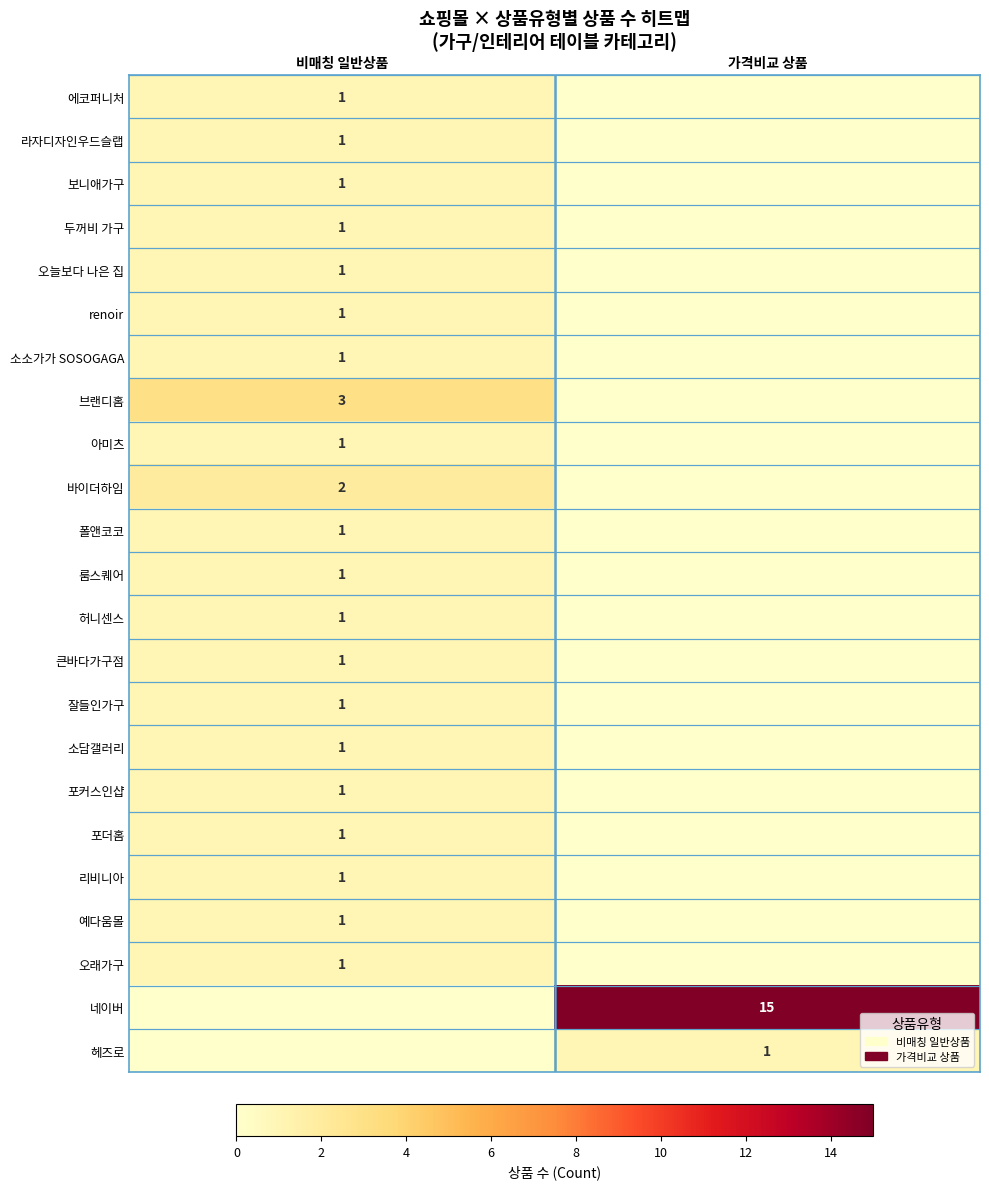

What is the difference between the highest and lowest values at 가격비교 상품?

15